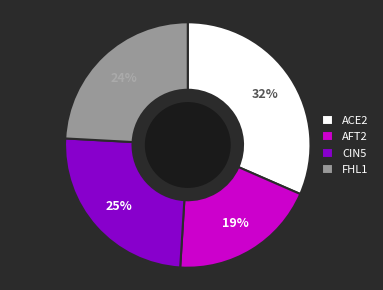

To the nearest percent, what percentage of the pie is ACE2?

32%